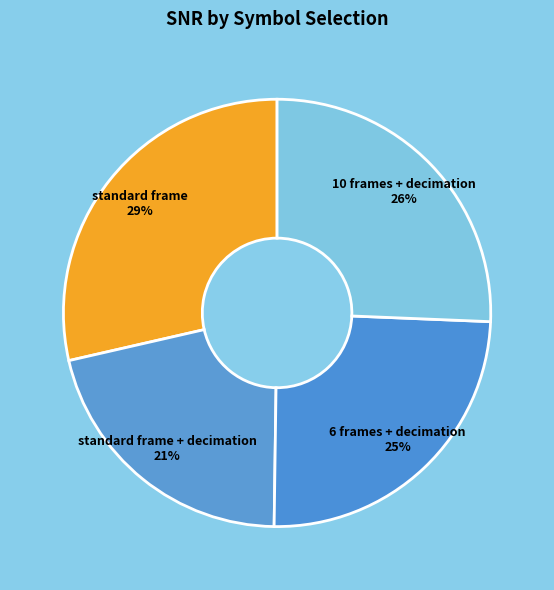

Do 6 frames + decimation and standard frame together represent more than half of the pie?

Yes